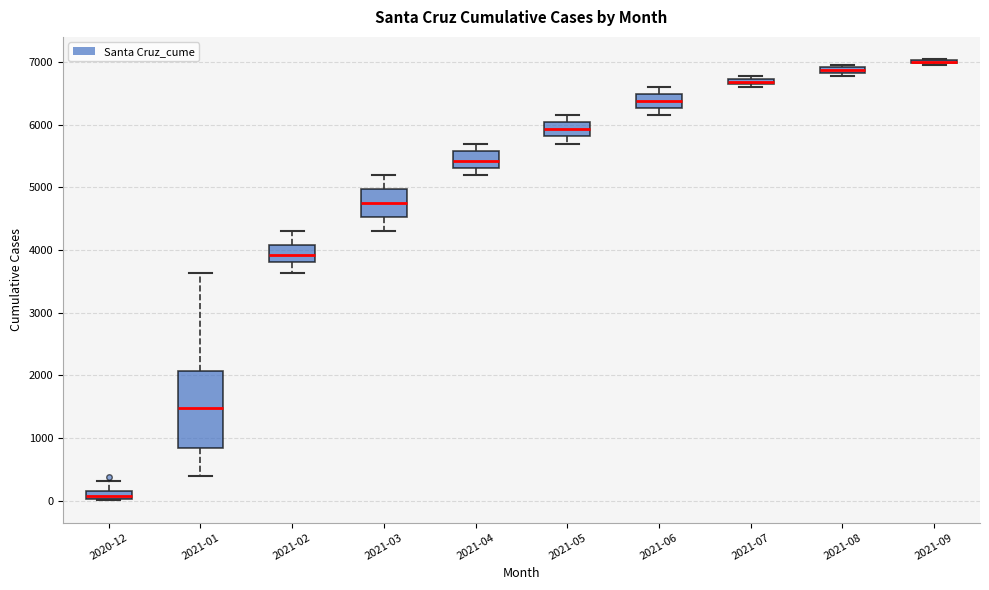

Which box is the tallest, from its lower edge to its upper edge?

2021-01